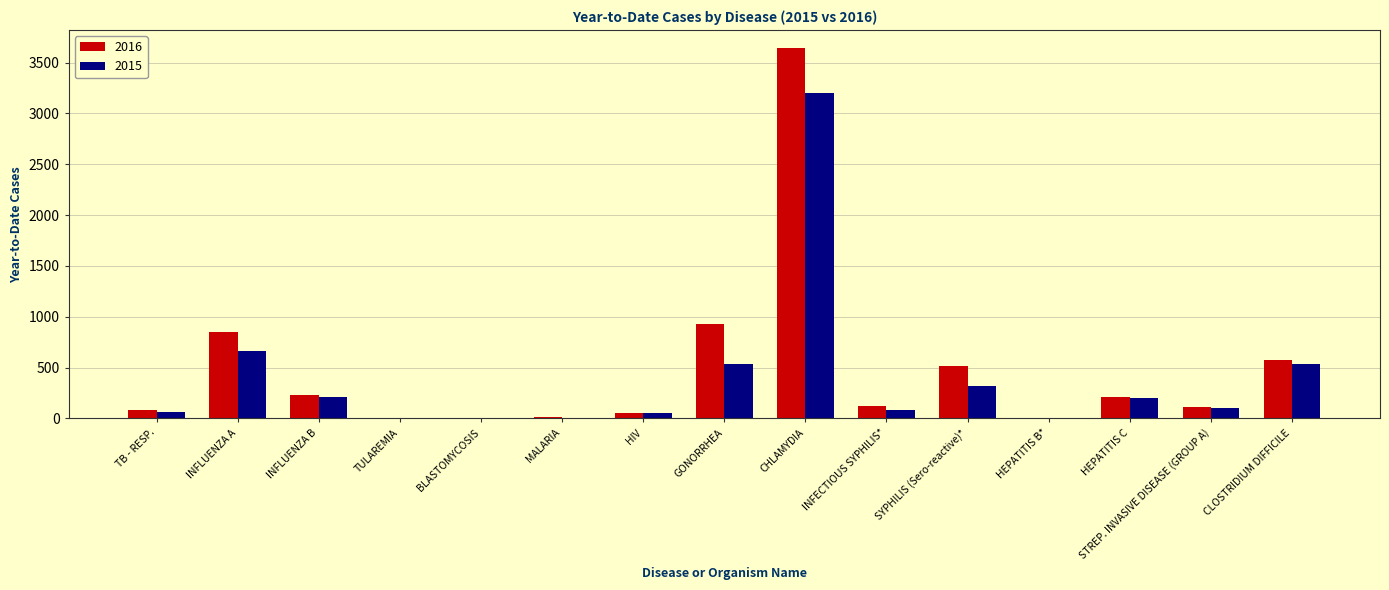

What is the total value across all series at INFLUENZA A?

1521